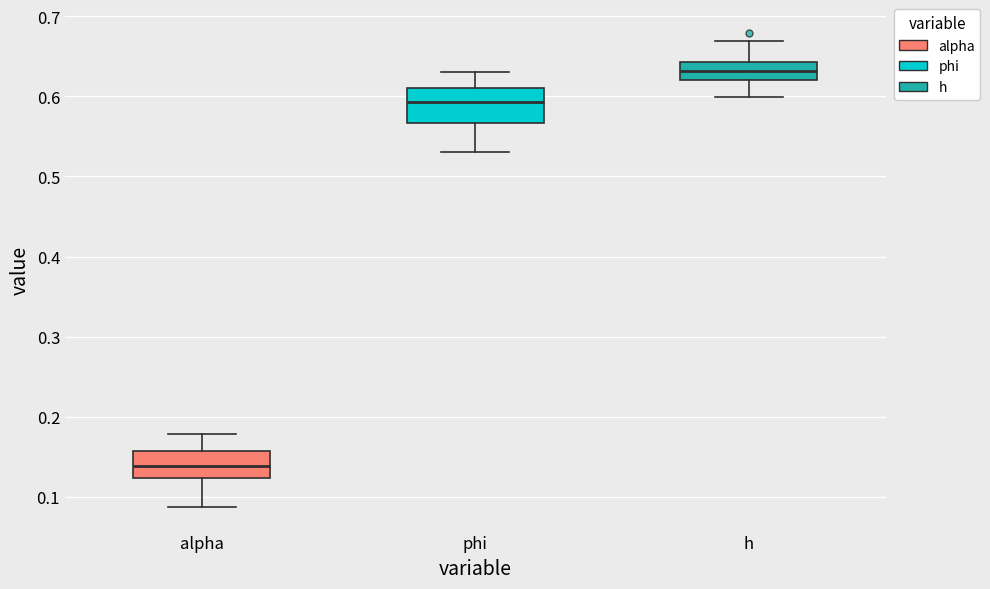

Where does the lower whisker of the box for phi end on the y-axis? The values are not printed on the chart, so give them approximately, as read against the axis.

0.53